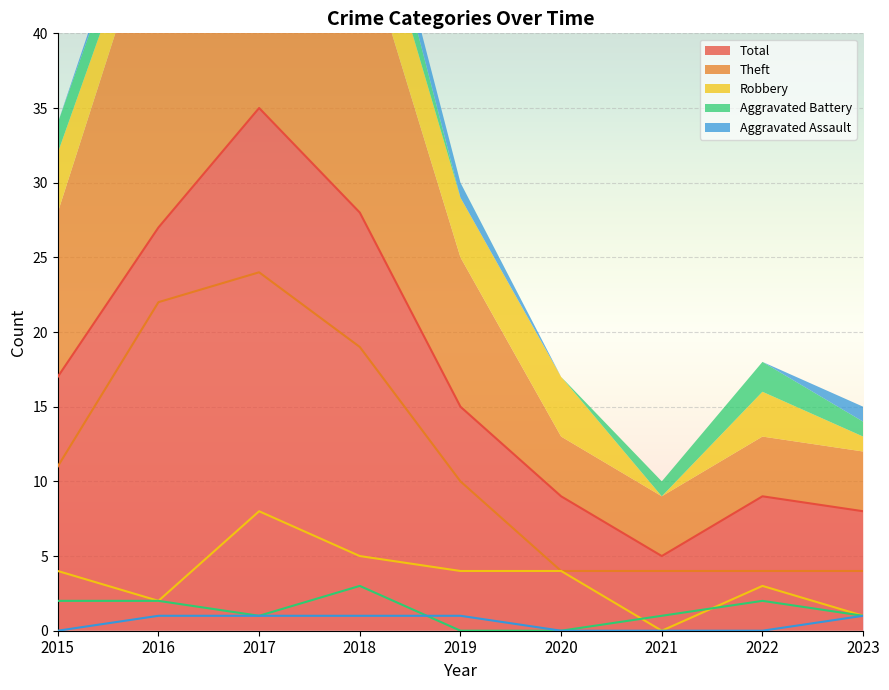

Rank the series by their maximum value, from lowest to highest.

Aggravated Assault, Aggravated Battery, Robbery, Theft, Total